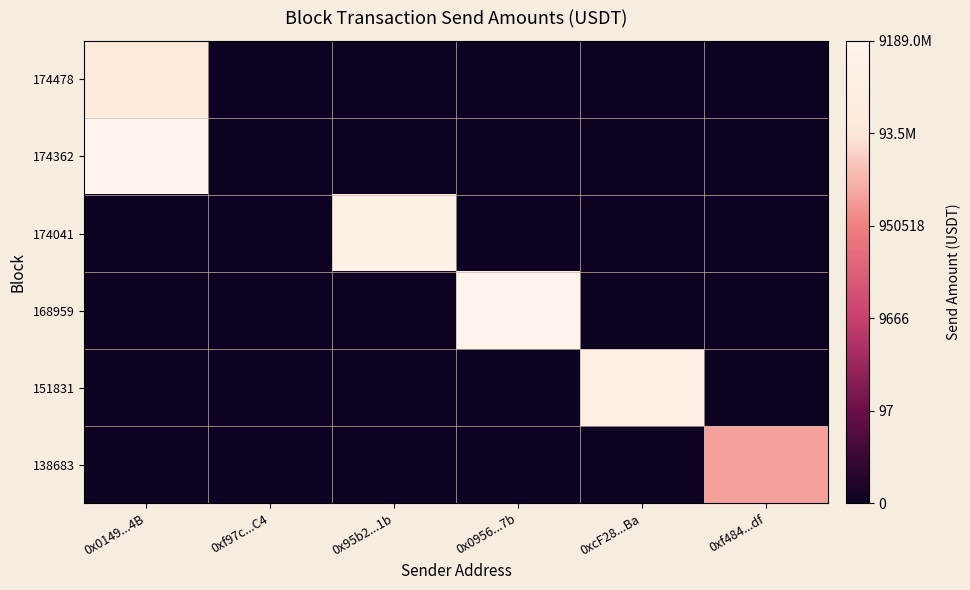

At 0xf97c...C4, list the series in order from largest to smallest.

174478, 174362, 174041, 168959, 151831, 138683